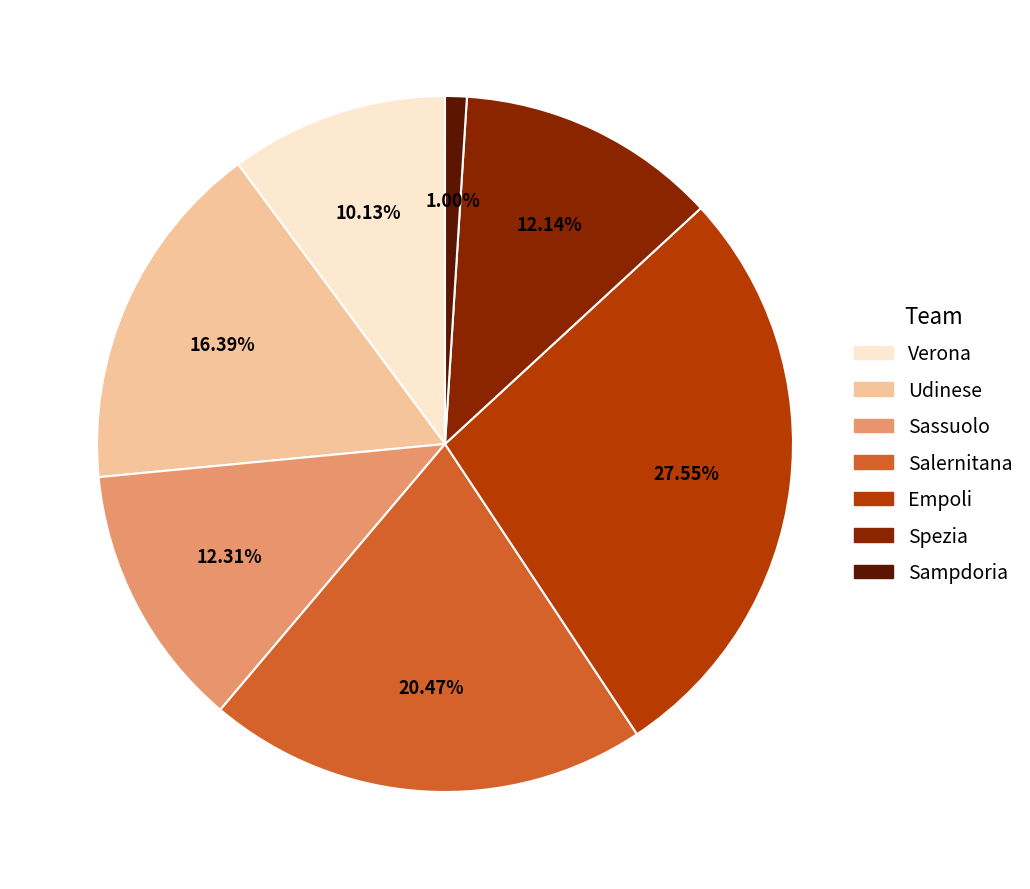

To the nearest percent, what percentage of the pie is Empoli?

28%